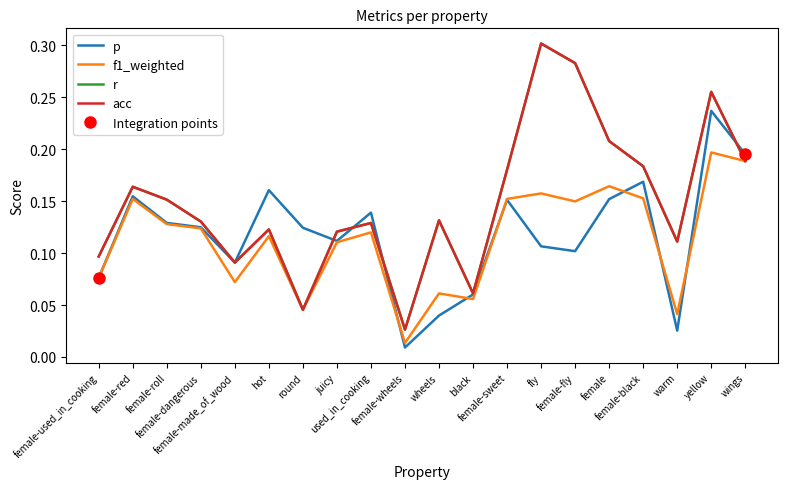

Reading right to left, list all the values displayed in this chart.

p: wings=0.2	yellow=0.2	warm=0.0	female-black=0.2	female=0.2	female-fly=0.1	fly=0.1	female-sweet=0.2	black=0.1	wheels=0.0	female-wheels=0.0	used_in_cooking=0.1	juicy=0.1	round=0.1	hot=0.2	female-made_of_wood=0.1	female-dangerous=0.1	female-roll=0.1	female-red=0.2	female-used_in_cooking=0.1
f1_weighted: wings=0.2	yellow=0.2	warm=0.0	female-black=0.2	female=0.2	female-fly=0.1	fly=0.2	female-sweet=0.2	black=0.1	wheels=0.1	female-wheels=0.0	used_in_cooking=0.1	juicy=0.1	round=0.0	hot=0.1	female-made_of_wood=0.1	female-dangerous=0.1	female-roll=0.1	female-red=0.2	female-used_in_cooking=0.1
r: wings=0.2	yellow=0.3	warm=0.1	female-black=0.2	female=0.2	female-fly=0.3	fly=0.3	female-sweet=0.2	black=0.1	wheels=0.1	female-wheels=0.0	used_in_cooking=0.1	juicy=0.1	round=0.0	hot=0.1	female-made_of_wood=0.1	female-dangerous=0.1	female-roll=0.2	female-red=0.2	female-used_in_cooking=0.1
acc: wings=0.2	yellow=0.3	warm=0.1	female-black=0.2	female=0.2	female-fly=0.3	fly=0.3	female-sweet=0.2	black=0.1	wheels=0.1	female-wheels=0.0	used_in_cooking=0.1	juicy=0.1	round=0.0	hot=0.1	female-made_of_wood=0.1	female-dangerous=0.1	female-roll=0.2	female-red=0.2	female-used_in_cooking=0.1